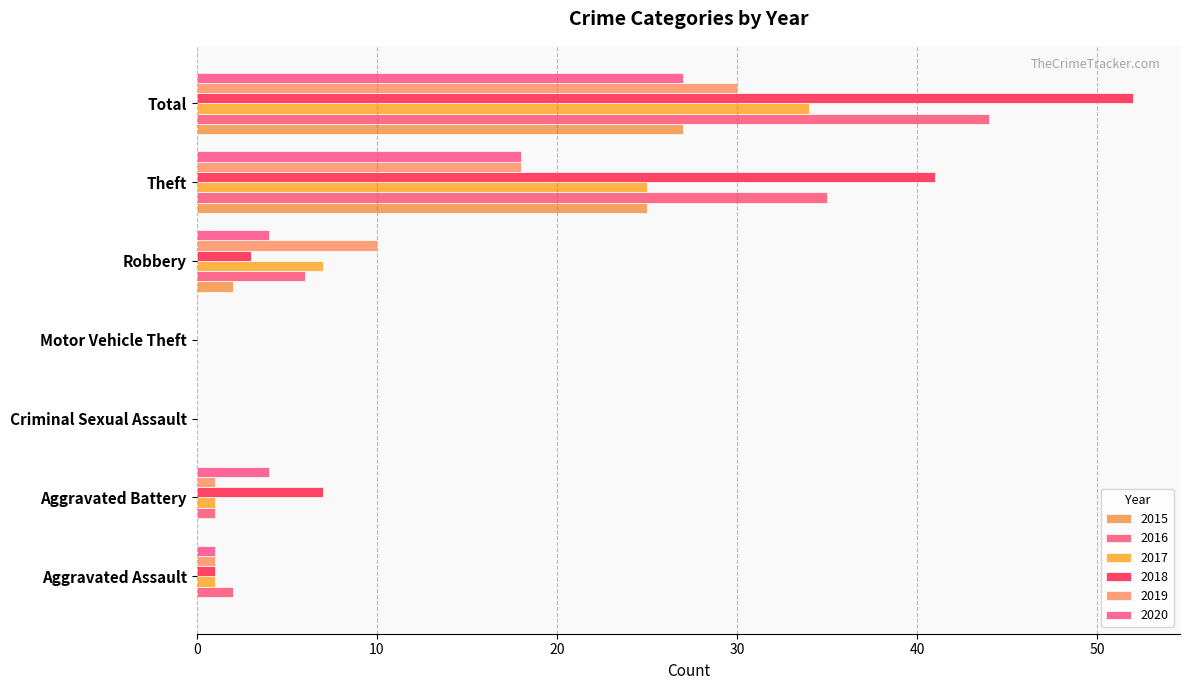

Reading left to right, extract all data points from this chart.

2015: Aggravated Assault=0	Aggravated Battery=0	Criminal Sexual Assault=0	Motor Vehicle Theft=0	Robbery=2	Theft=25	Total=27
2016: Aggravated Assault=2	Aggravated Battery=1	Criminal Sexual Assault=0	Motor Vehicle Theft=0	Robbery=6	Theft=35	Total=44
2017: Aggravated Assault=1	Aggravated Battery=1	Criminal Sexual Assault=0	Motor Vehicle Theft=0	Robbery=7	Theft=25	Total=34
2018: Aggravated Assault=1	Aggravated Battery=7	Criminal Sexual Assault=0	Motor Vehicle Theft=0	Robbery=3	Theft=41	Total=52
2019: Aggravated Assault=1	Aggravated Battery=1	Criminal Sexual Assault=0	Motor Vehicle Theft=0	Robbery=10	Theft=18	Total=30
2020: Aggravated Assault=1	Aggravated Battery=4	Criminal Sexual Assault=0	Motor Vehicle Theft=0	Robbery=4	Theft=18	Total=27